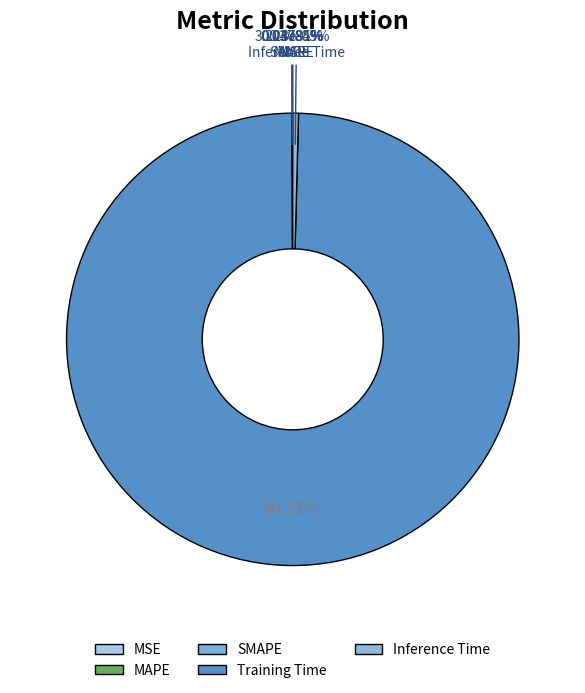

Is Training Time the majority of the pie?

Yes